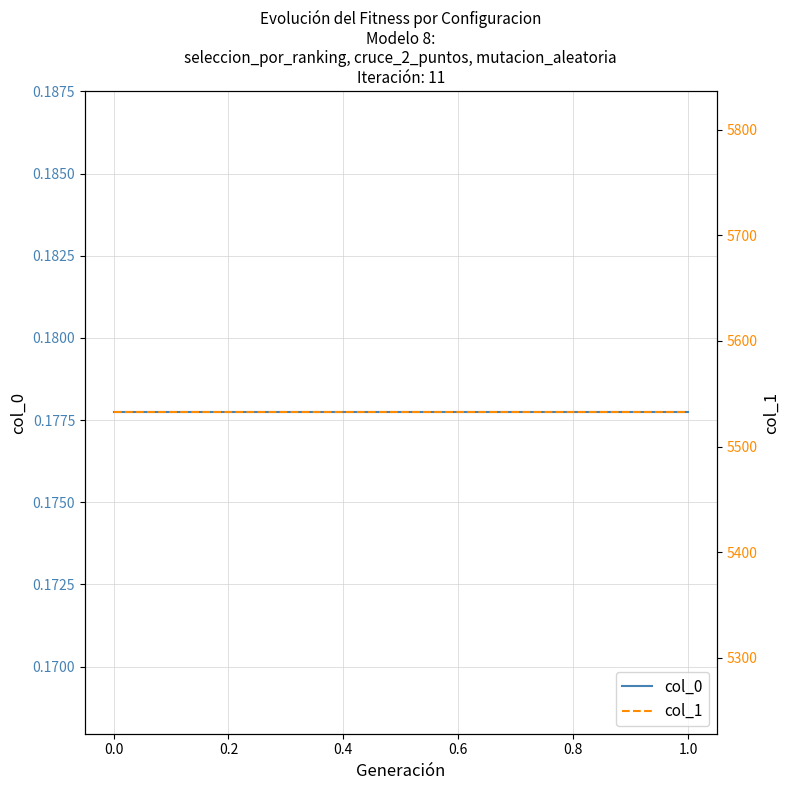

How many lines are shown in the chart?

2